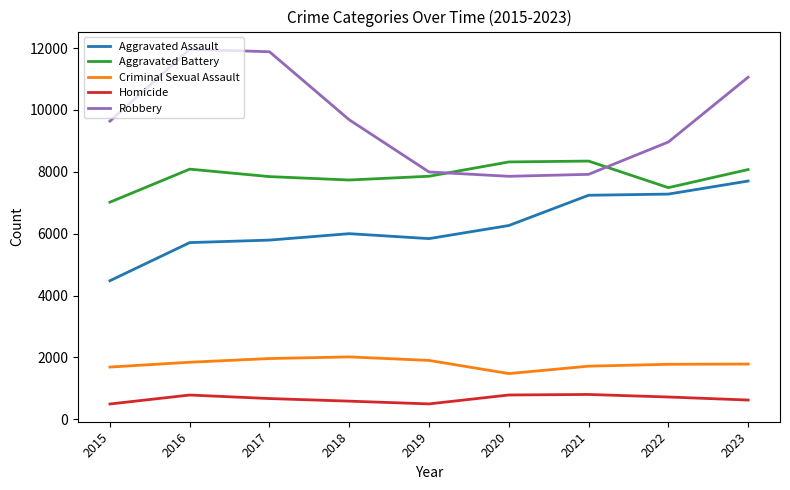

Rank the series by their maximum value, from lowest to highest.

Homicide, Criminal Sexual Assault, Aggravated Assault, Aggravated Battery, Robbery